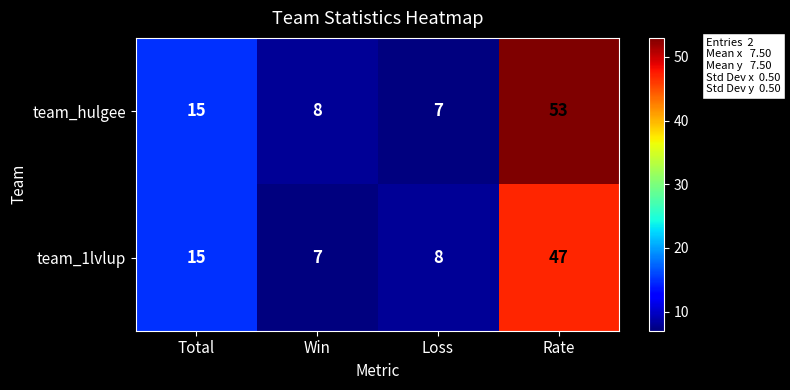

At how many categories does at least one series exceed 33?

1